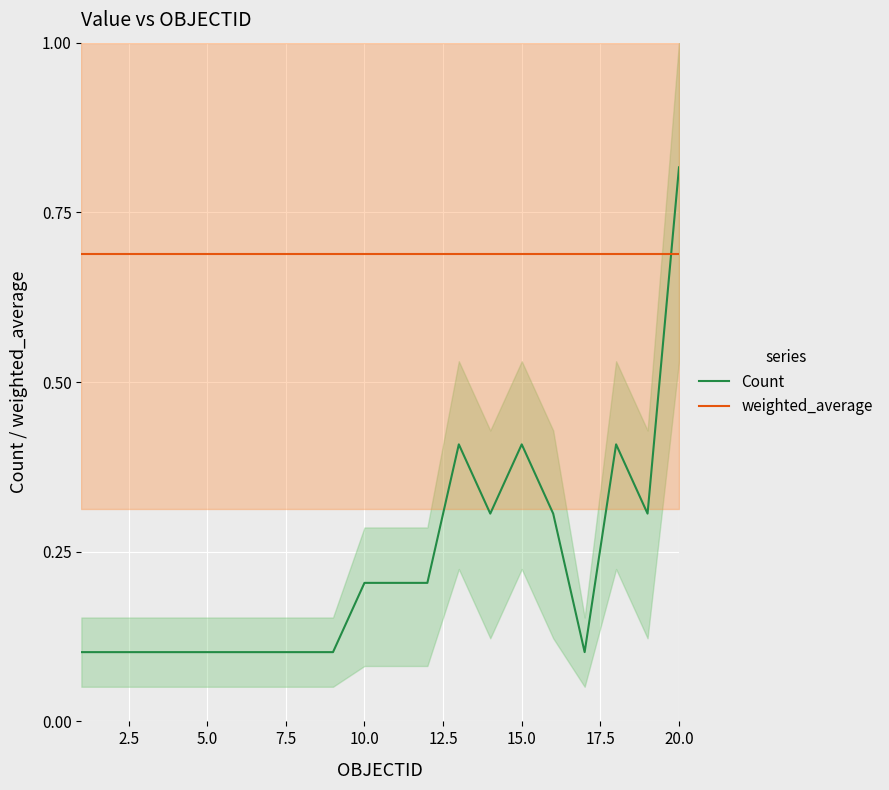

What is the value of the Count point at the 9th from the left?

0.1